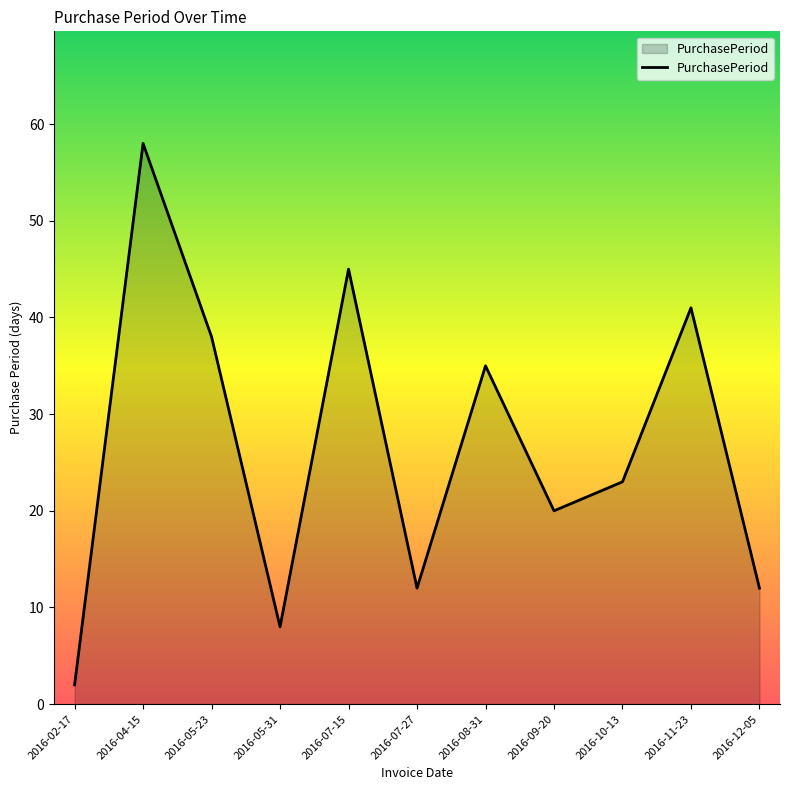

What is the difference between the maximum and minimum values?

56